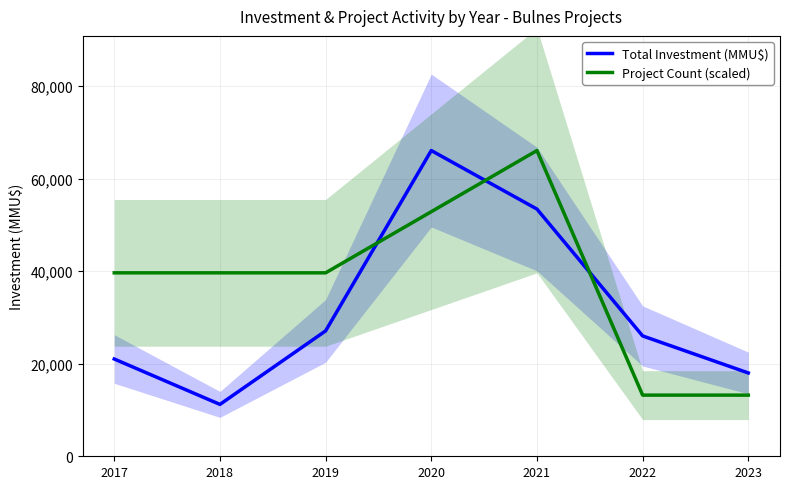

What is the value of the Total Investment (MMU$) point at the 3rd from the left?

27088